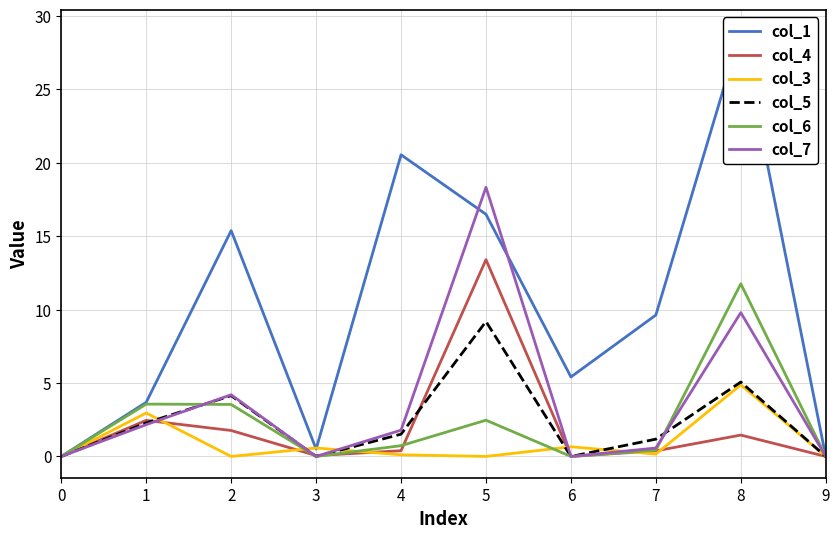

What is the average value of the col_3 series?

0.9